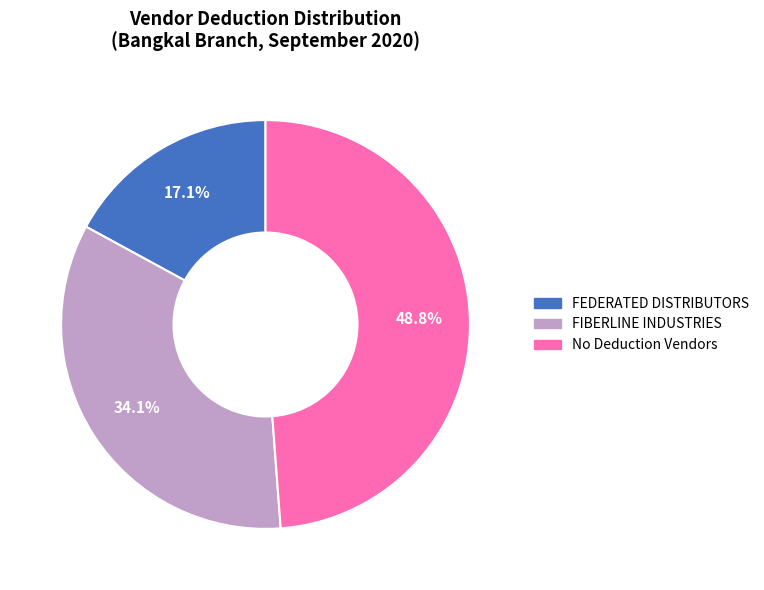

Is there any slice that represents more than half of the pie?

No